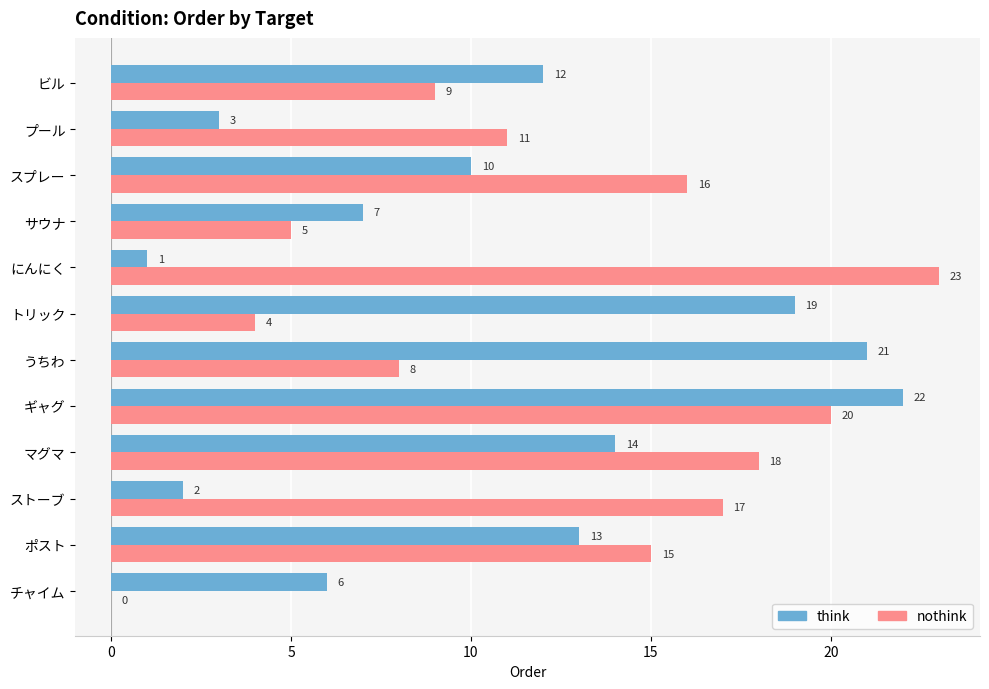

What is the sum of all nothink values?

146